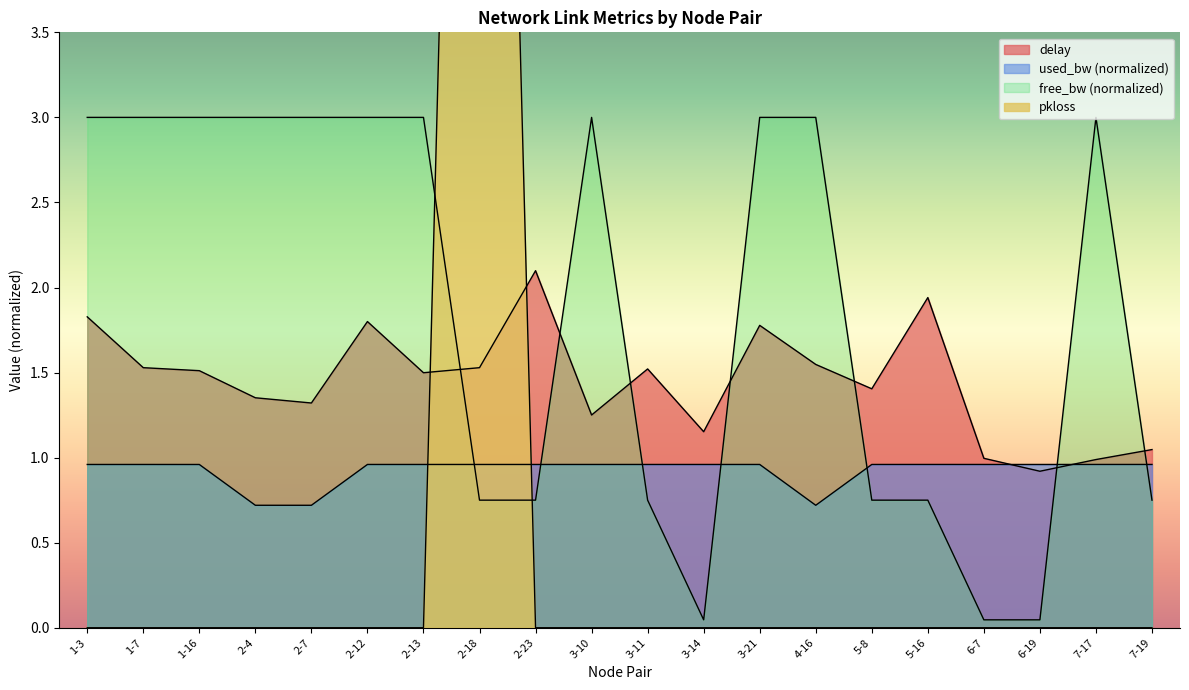

How many lines are shown in the chart?

4